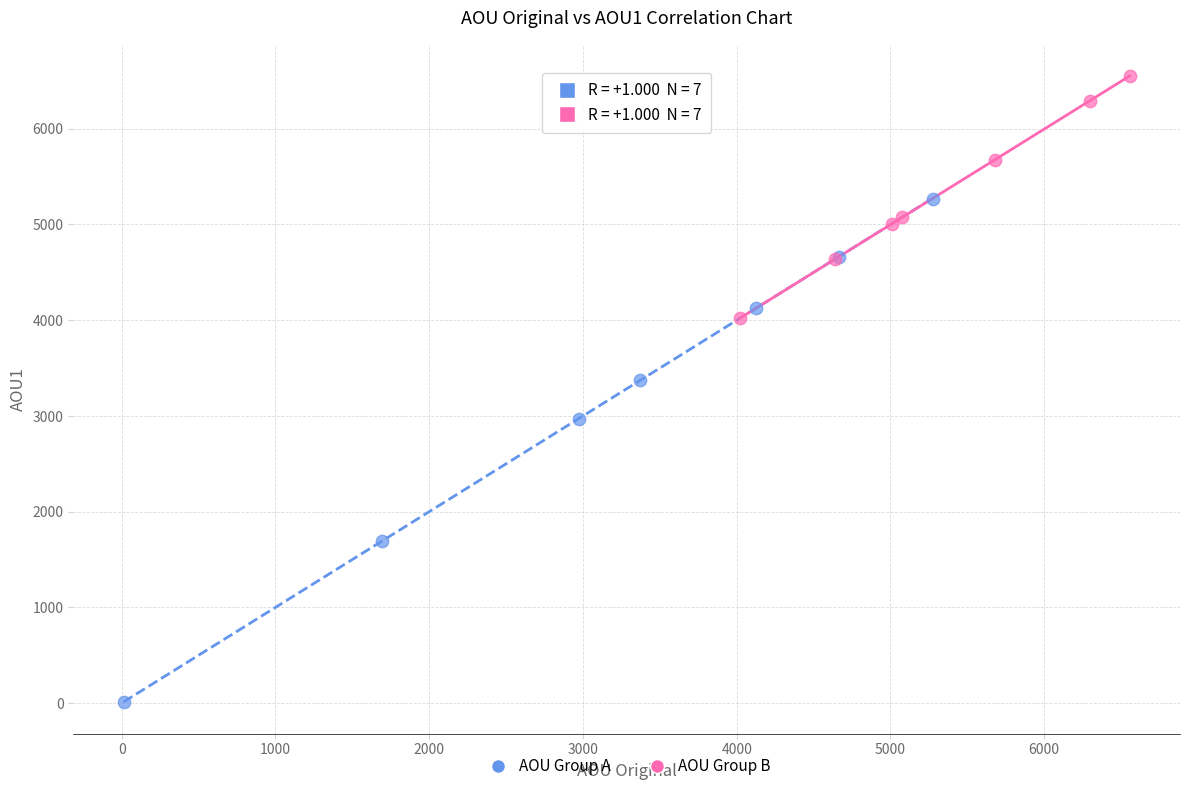

Which series contains the highest Y value?

AOU Group B